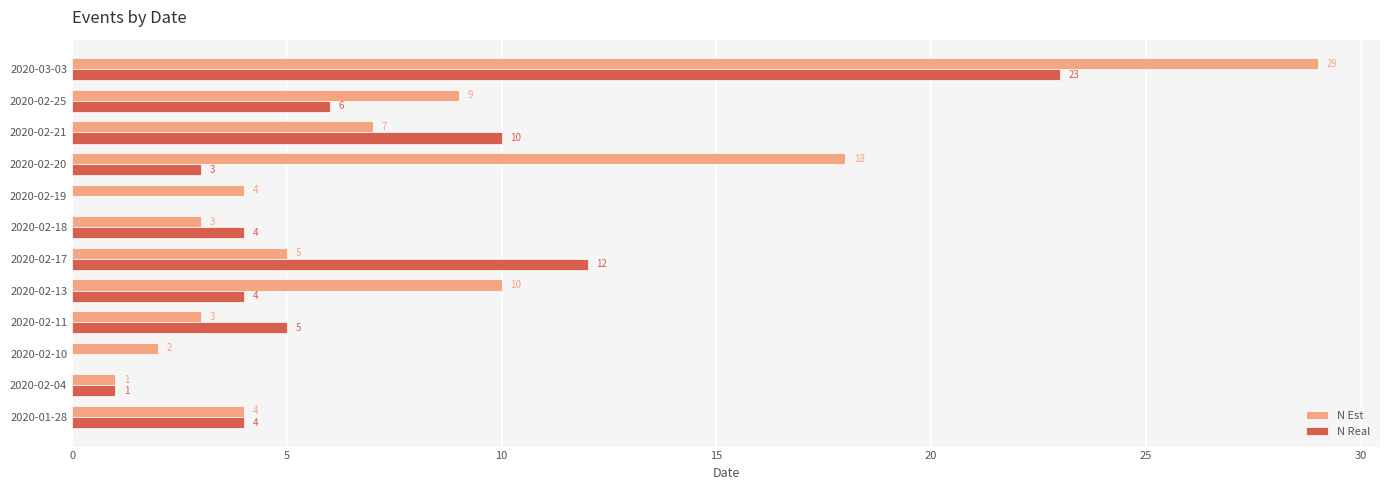

How many positive values does the N Real series have?

10